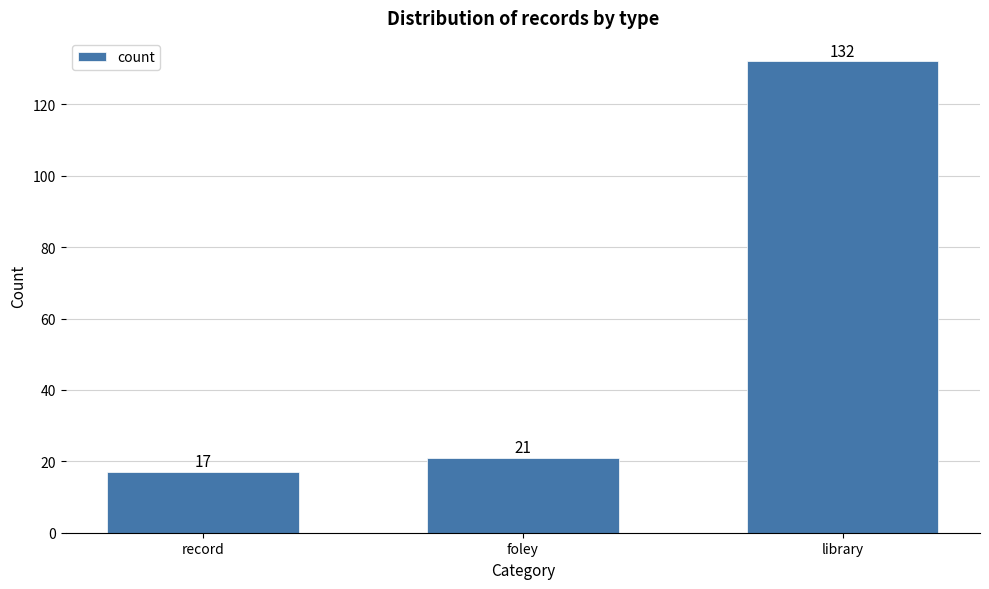

Reading right to left, what are all the values shown in this chart?

library=132	foley=21	record=17